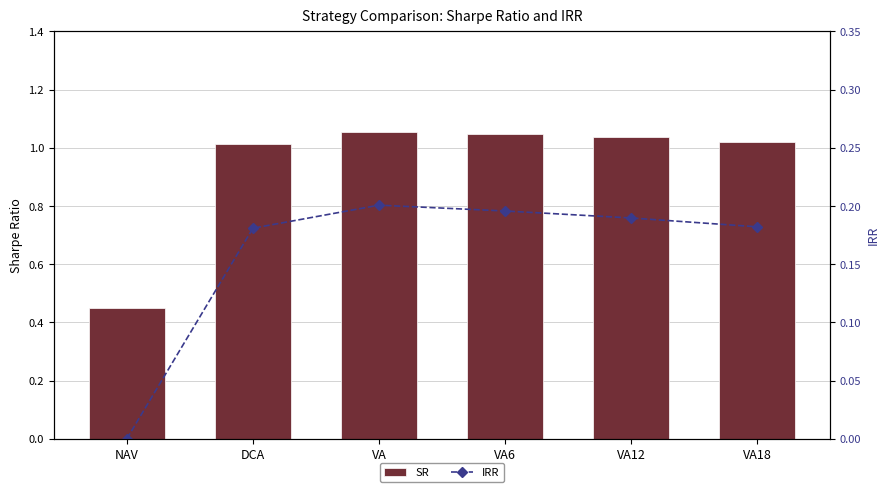

What is the label of the 6th bar from the left?

VA18